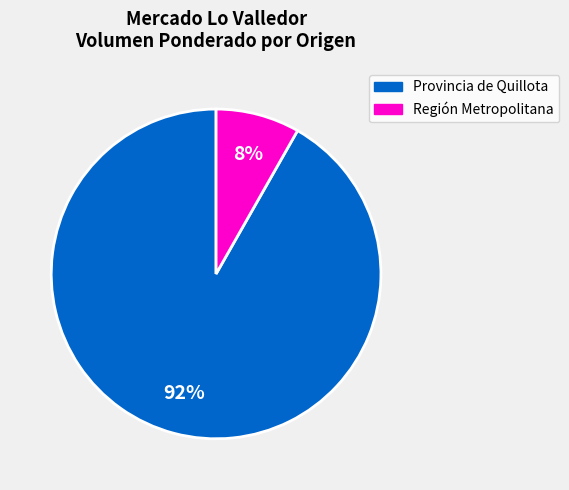

To the nearest percent, what is the difference between the largest and smallest slice percentages?

84%